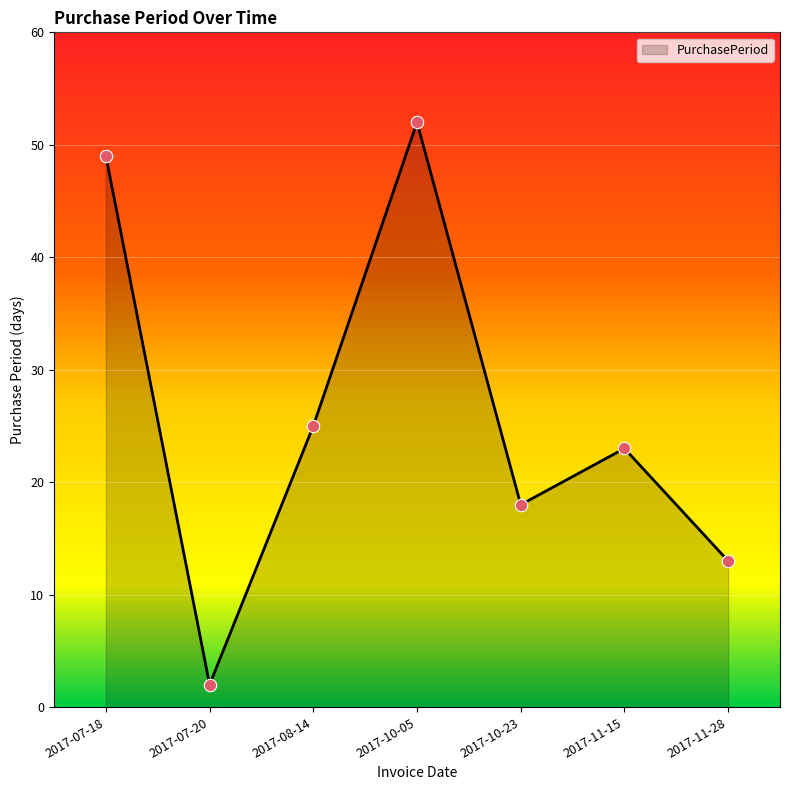

What is the ratio of the value at 2017-07-20 to the value at 2017-08-14?

0.1